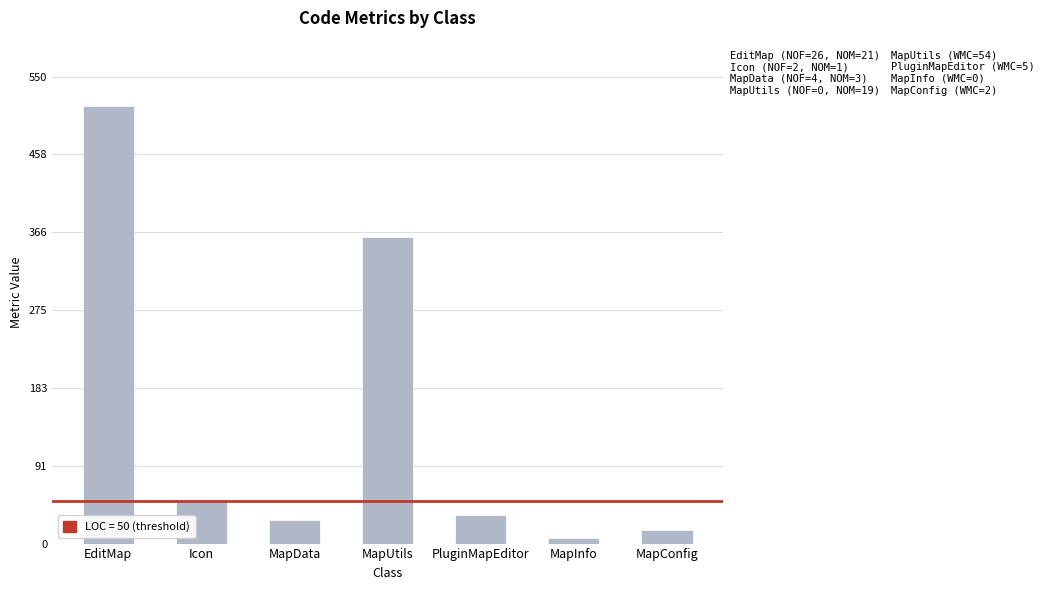

Reading left to right, list all the values displayed in this chart.

515	51	28	361	34	7	16